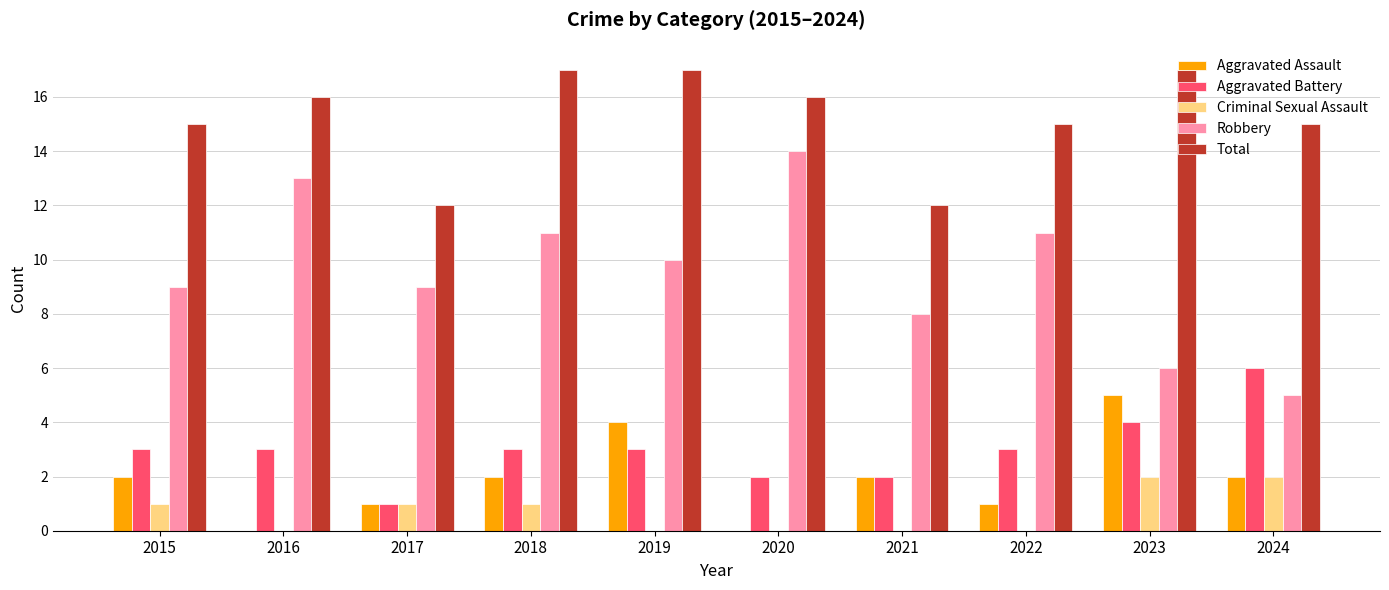

The value of Aggravated Battery at 2019 is 3. True or false?

True